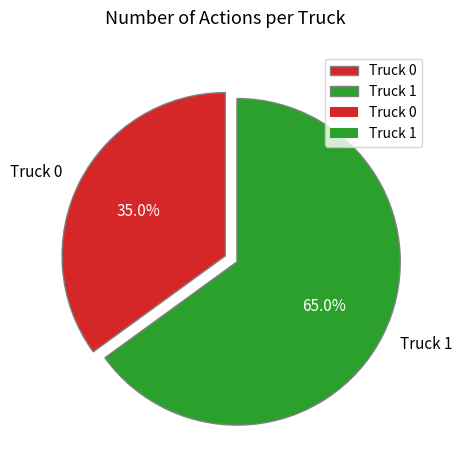

How many segments does this pie chart have?

2